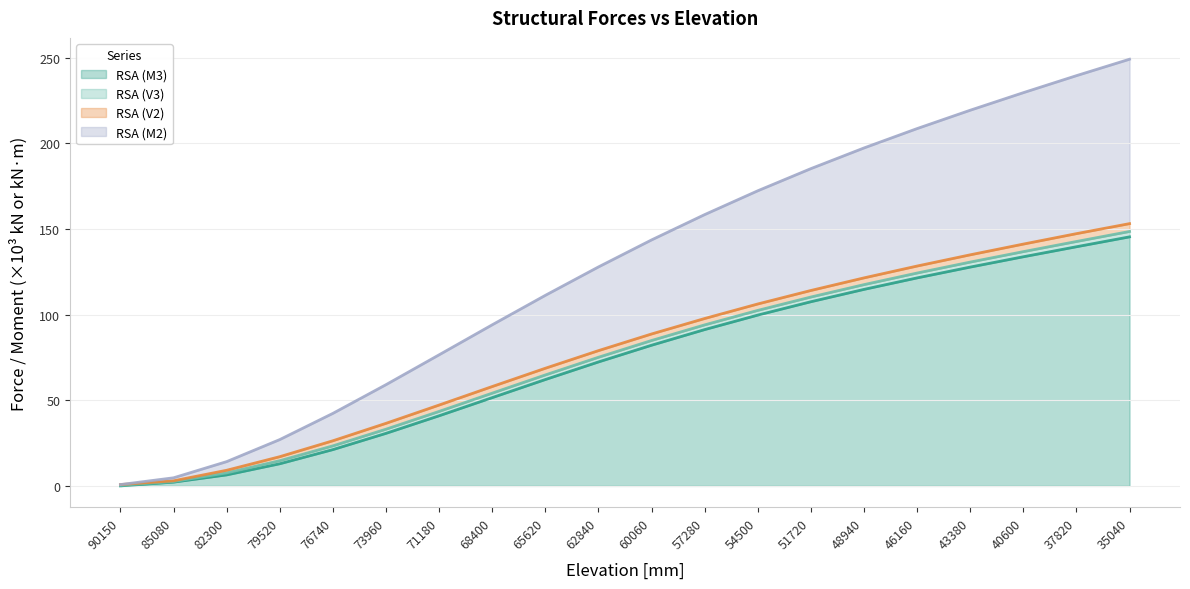

True or false: RSA (M3) has a value of 145.4 at 35040.

True